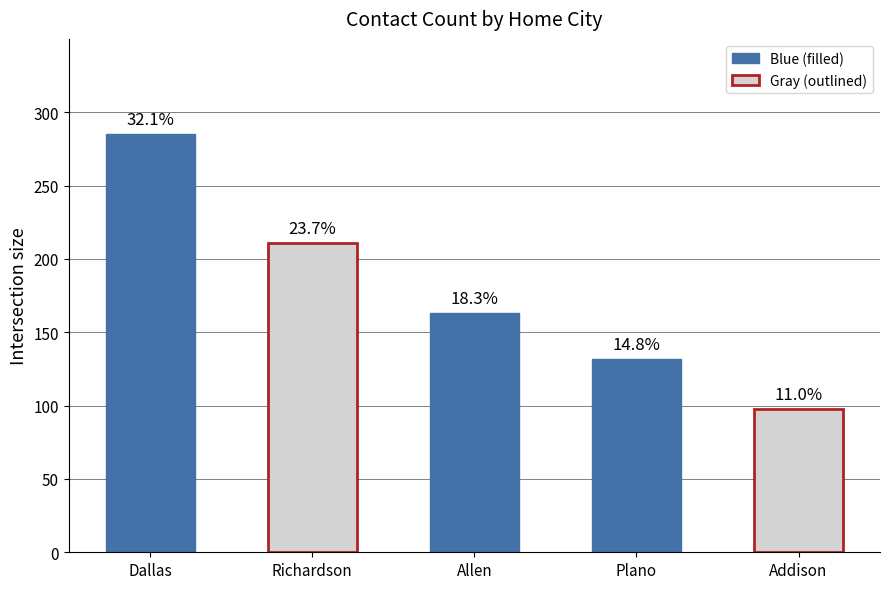

What is the minimum value shown in the chart?

98